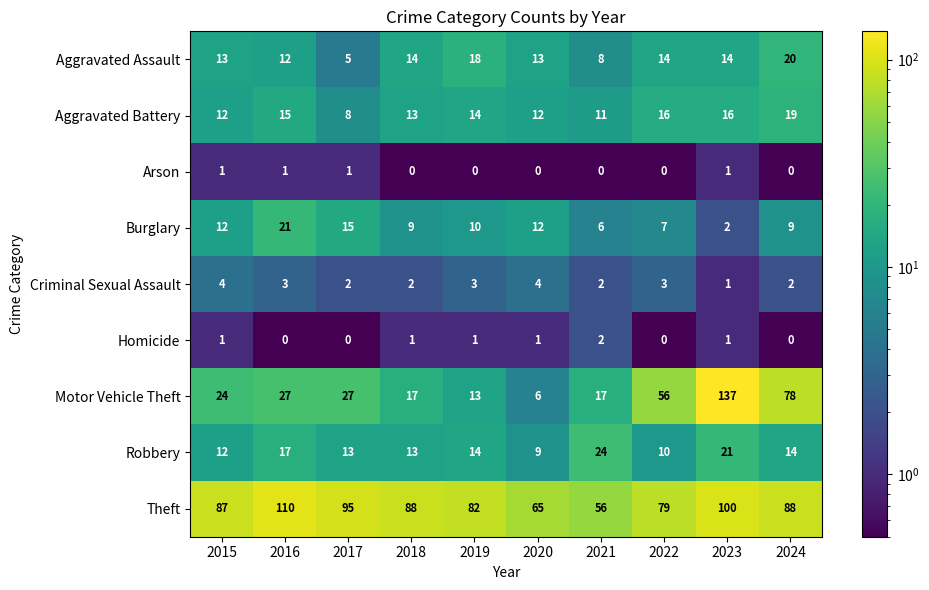

Which series changed the most between 2015 and 2023?

Motor Vehicle Theft